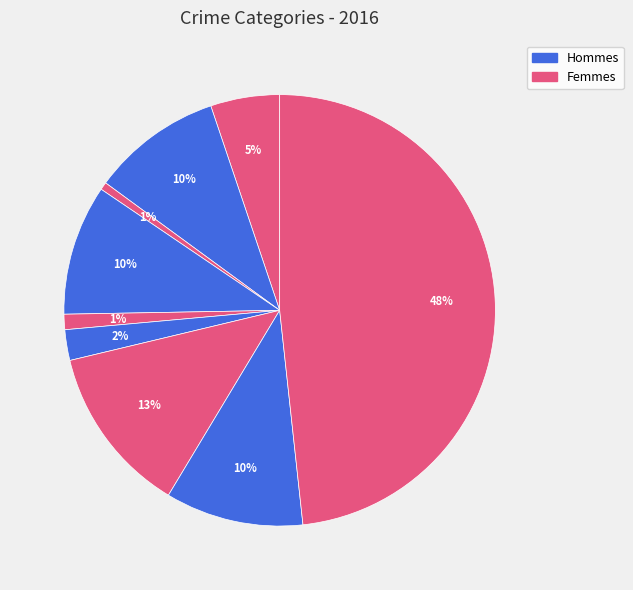

Which category has the biggest portion of the pie?

Theft